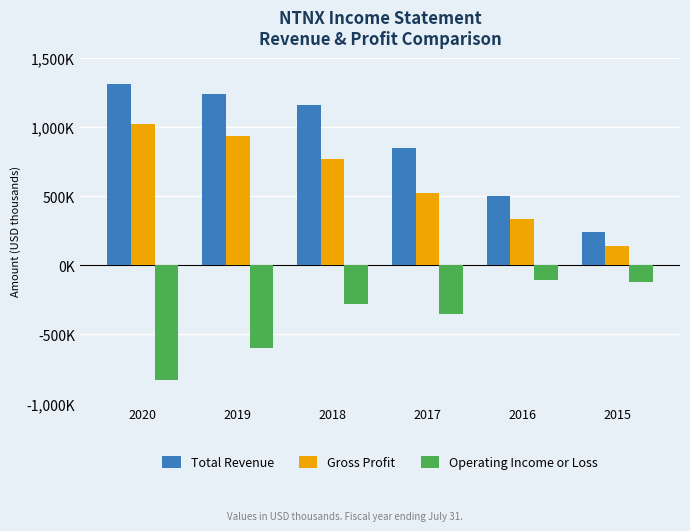

True or false: Total Revenue has a value of 241400 at 2015.

True